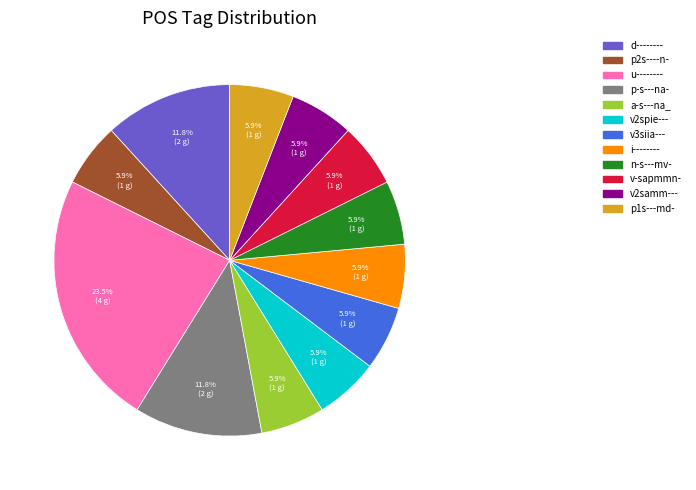

Is there any slice that represents more than half of the pie?

No